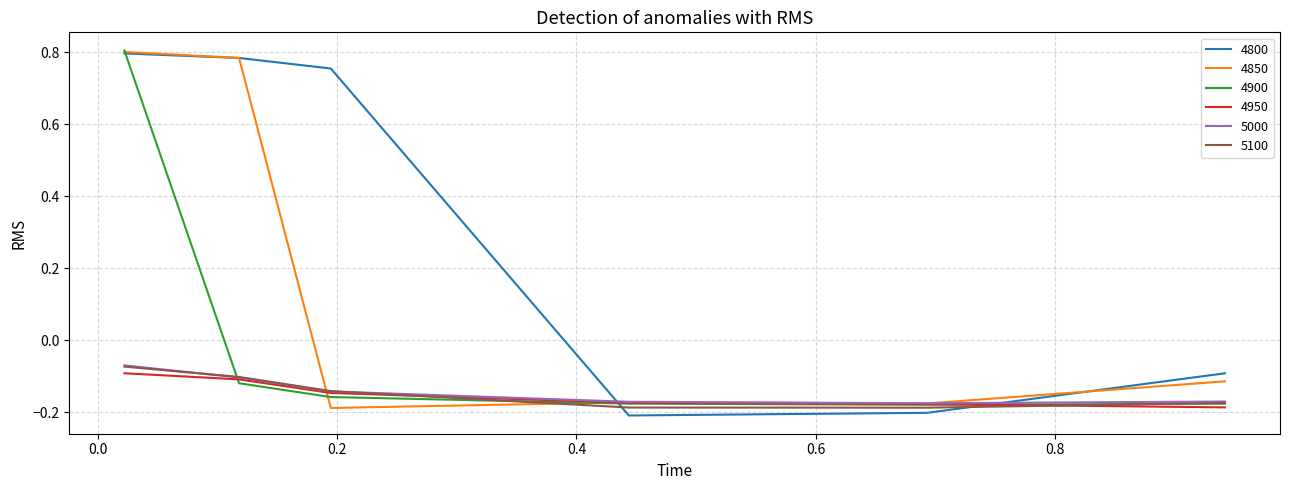

Which series has the widest spread of values?

4800